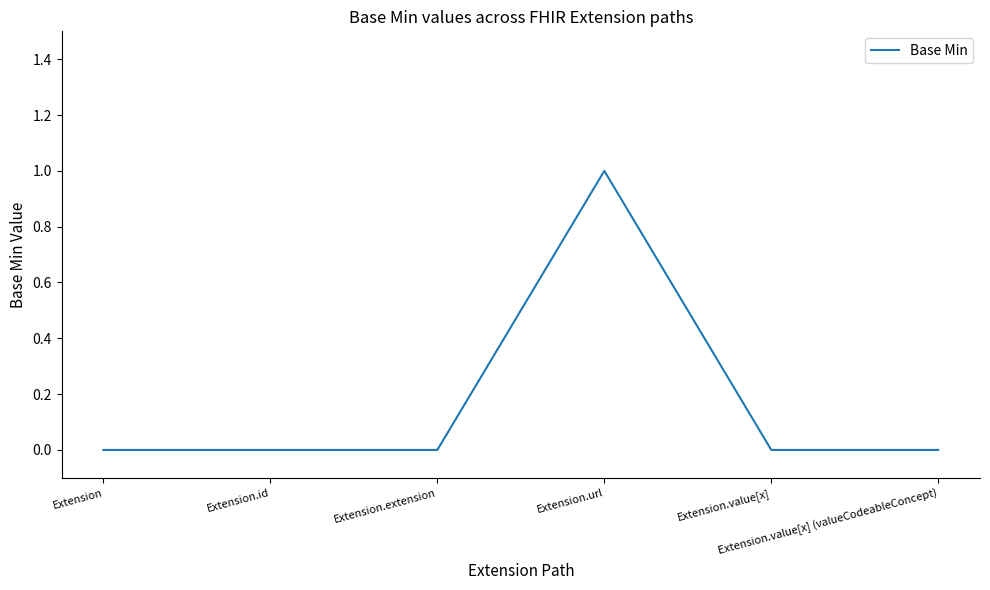

How many series are shown in this chart?

1